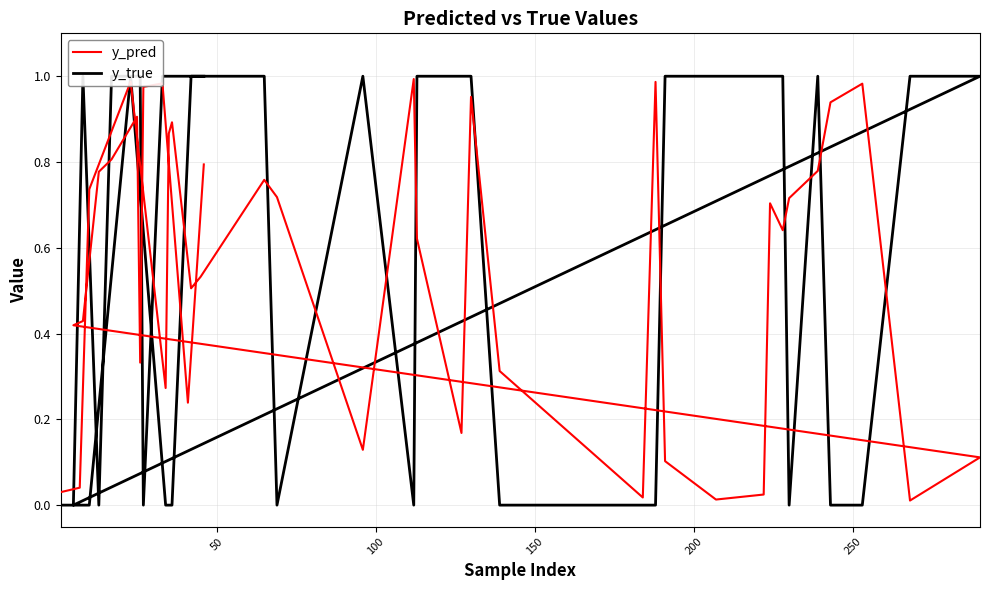

How many values in the y_true series are below 1?

17